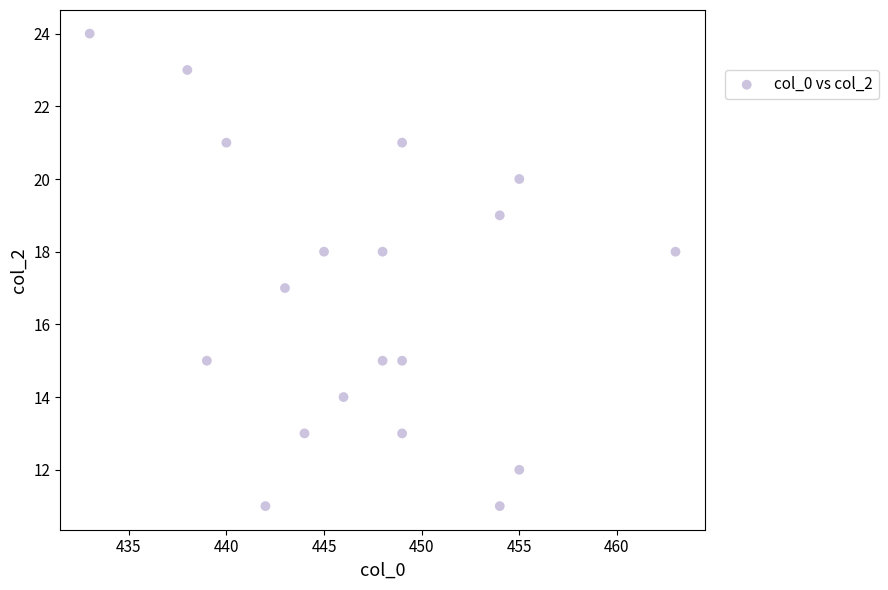

What is the range of X values (max minus min)?

30